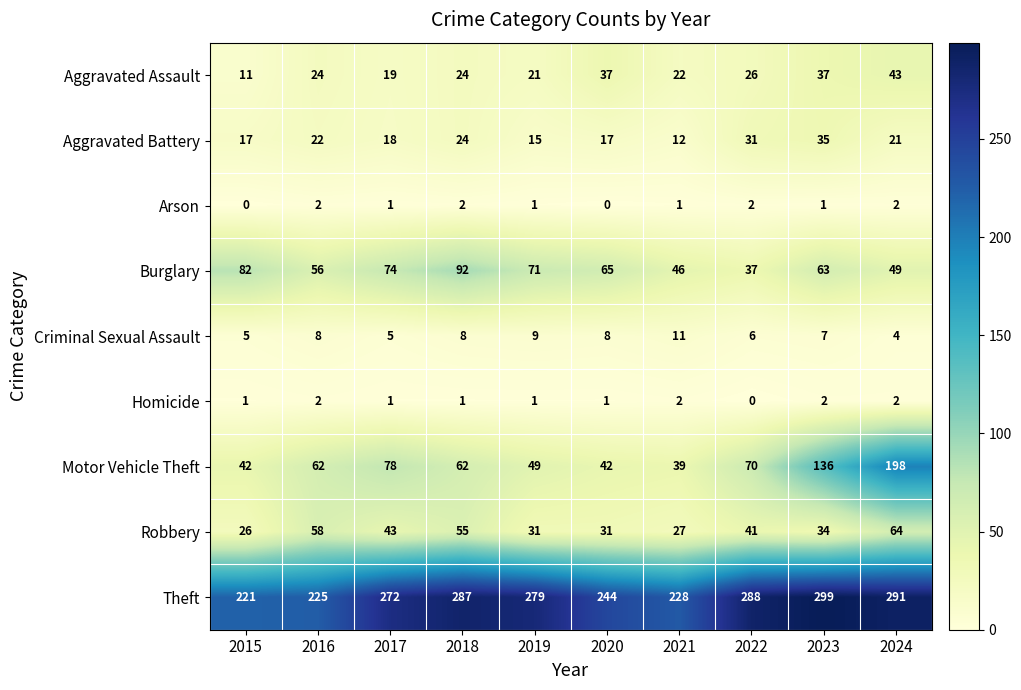

How many data points does each series have?

10